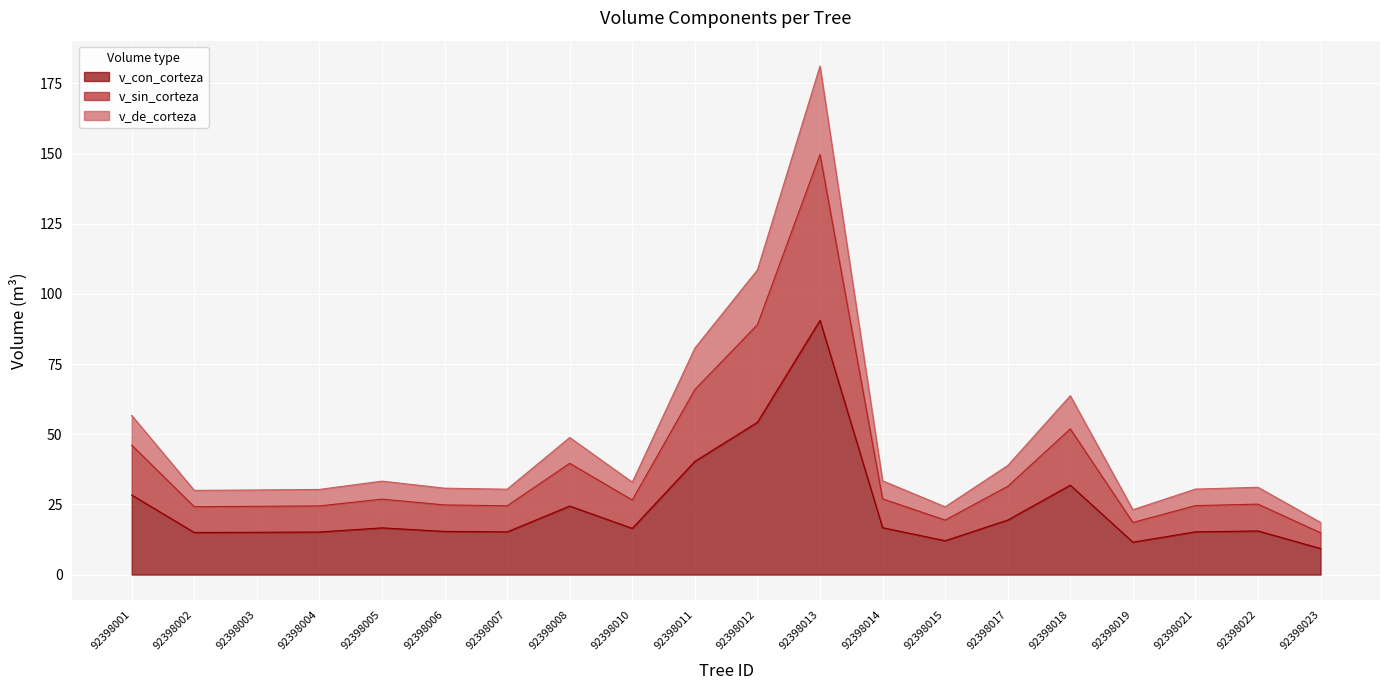

What is the difference between the maximum and minimum values in the v_de_corteza series?

162.6